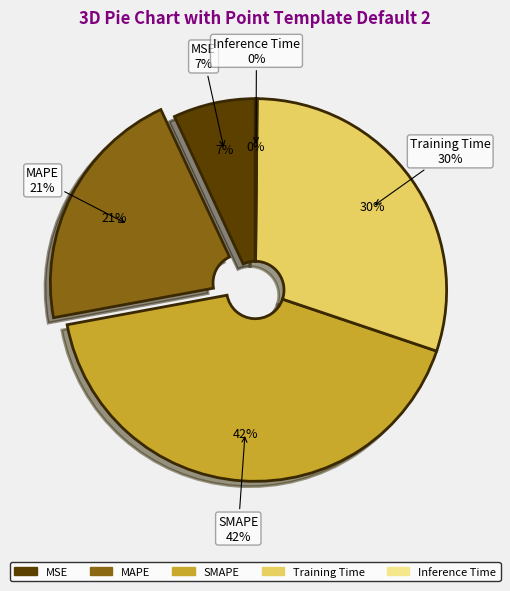

Does MSE account for over 50% of the chart?

No